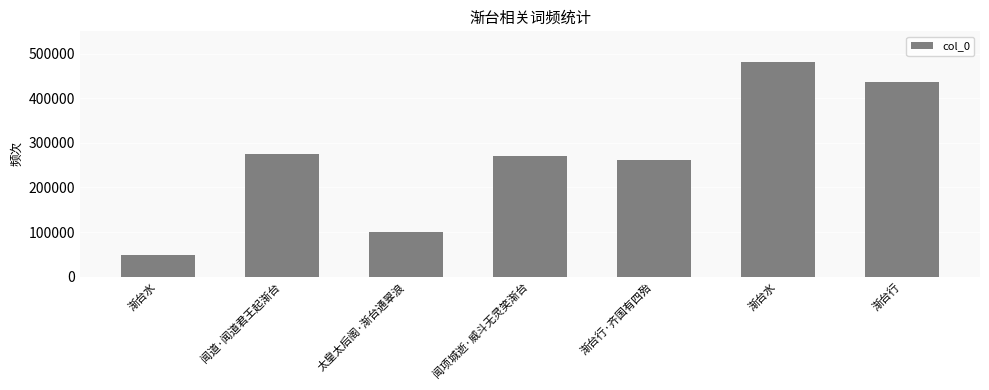

How many distinct data groups are displayed?

1